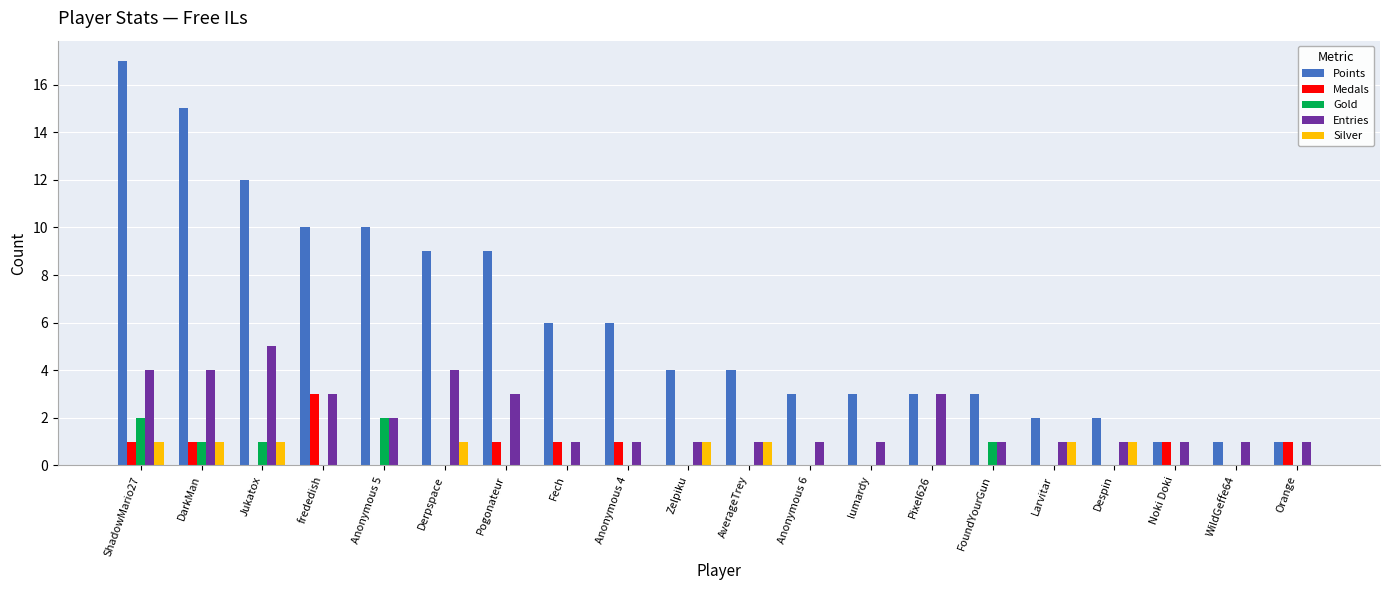

Count the number of data series in this chart.

5